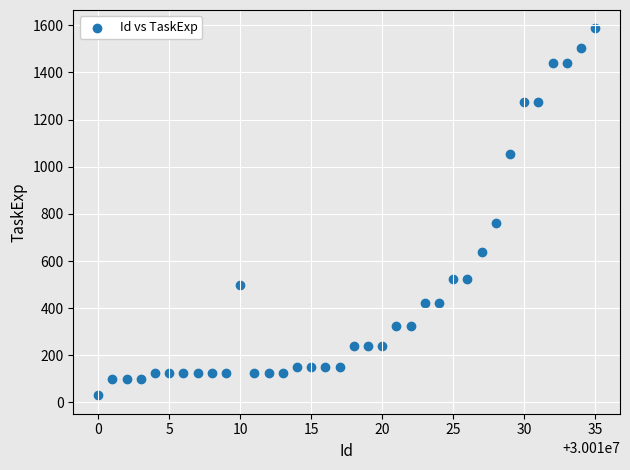

What Y value in the scatter plot is closest to 808?

760